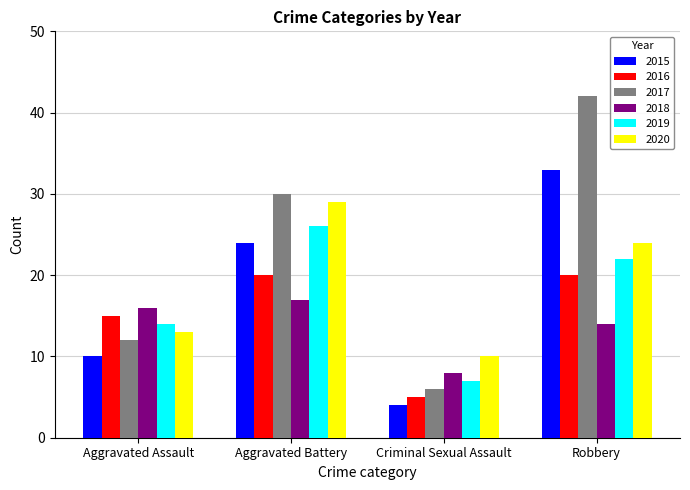

Which category has the highest value in the 2018 series?

Aggravated Battery